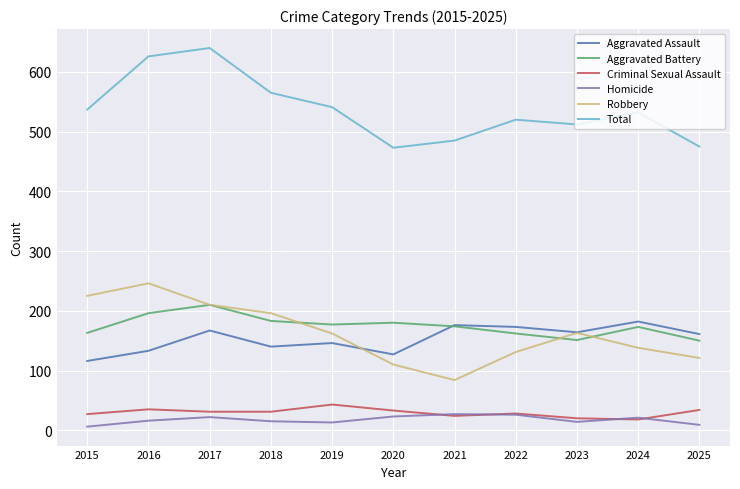

What is the greatest value displayed?

640